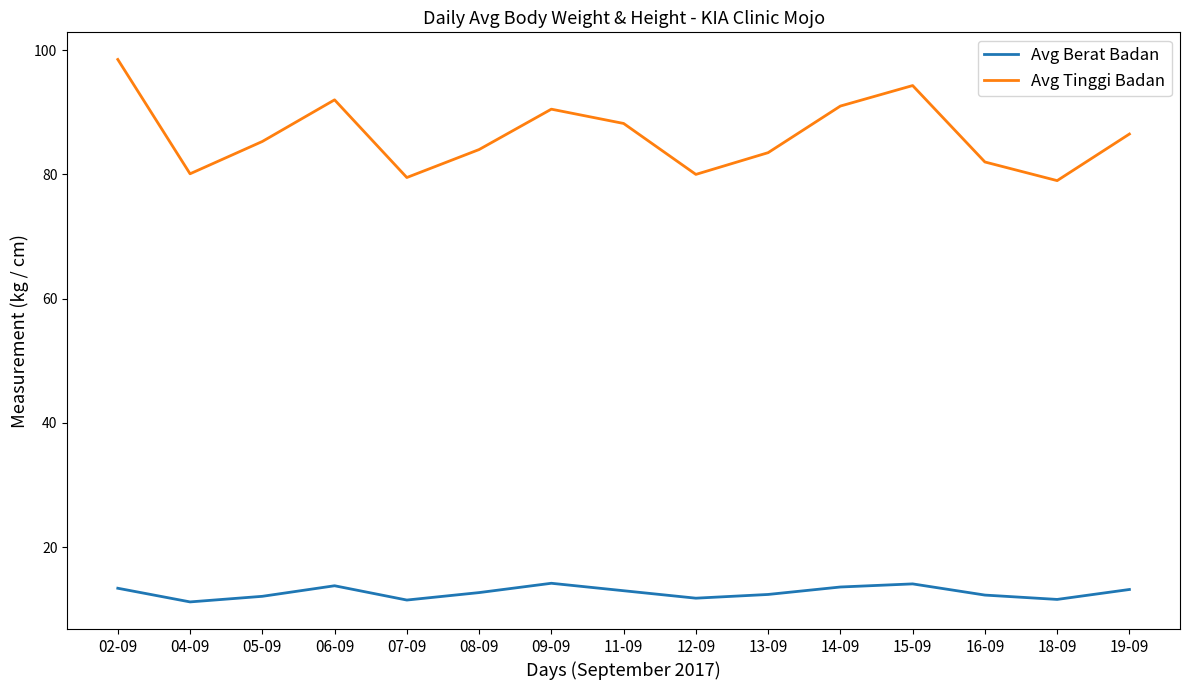

What is the minimum value shown in the chart?

11.2